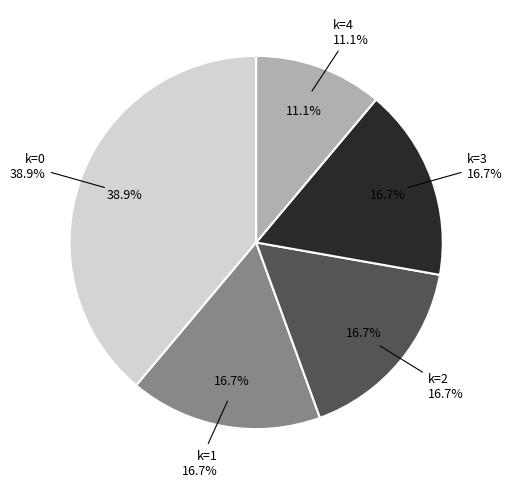

How many segments does this pie chart have?

4